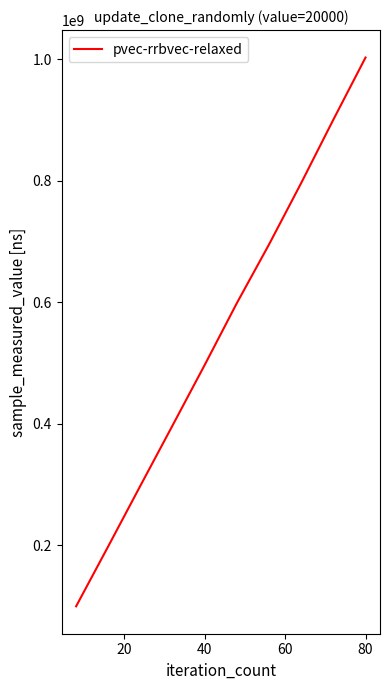

What is the minimum value shown in the chart?

99305057